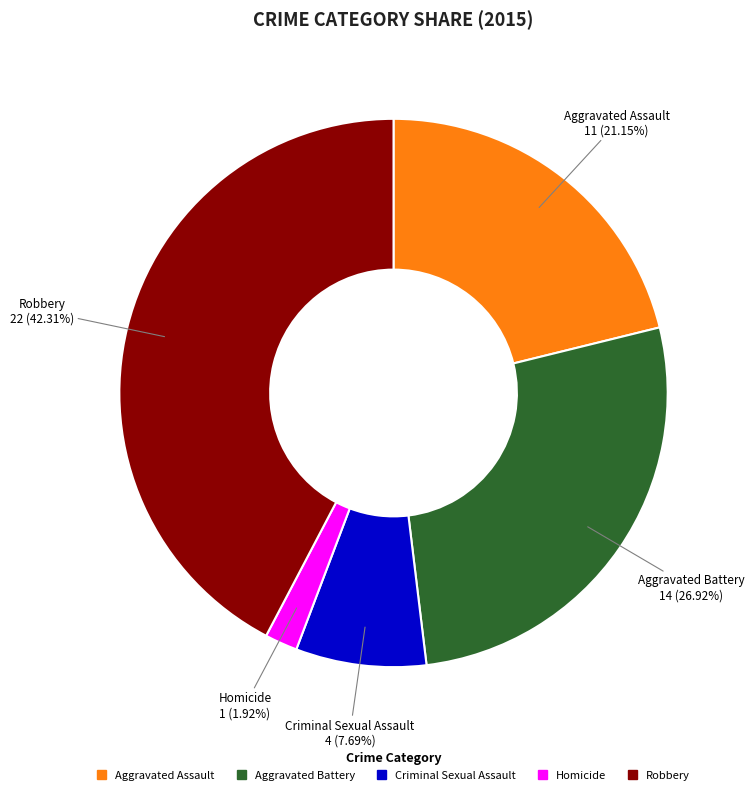

What percentage is the Aggravated Assault slice, to the nearest percent?

21%